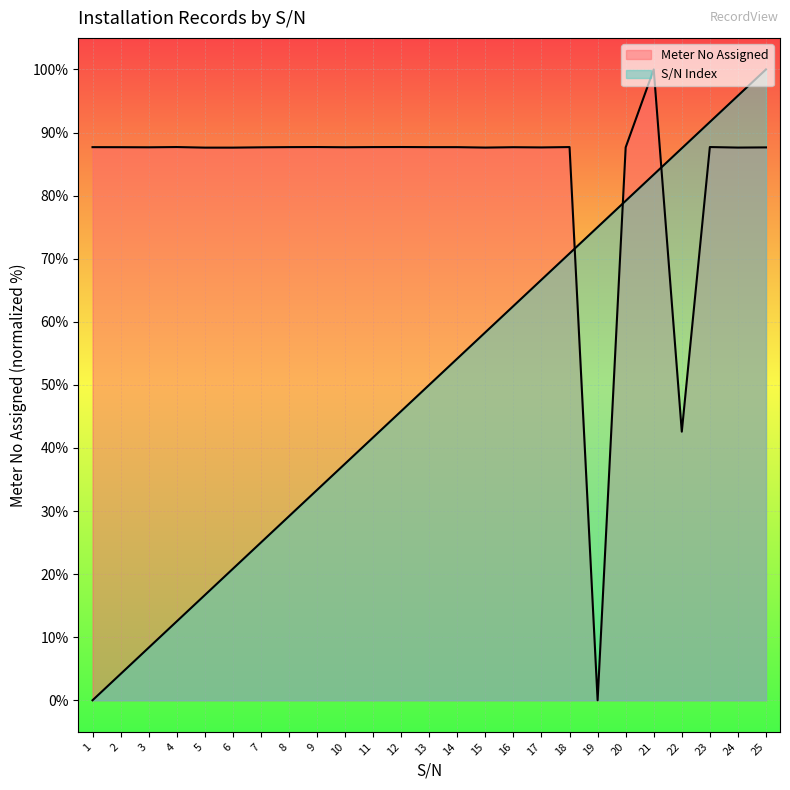

What is the difference between the highest and lowest values at 21?

16.7